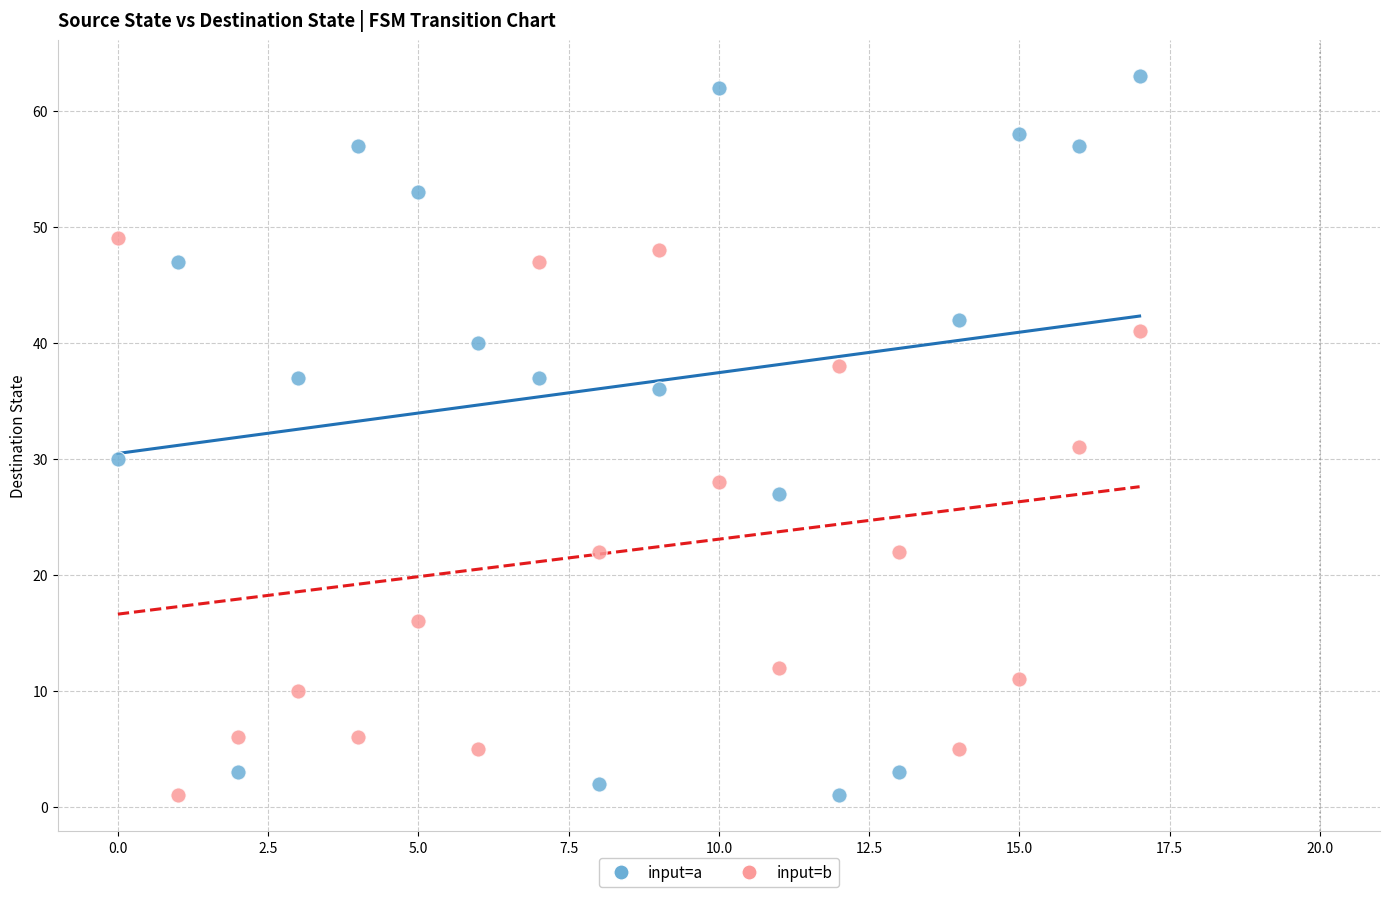

Across all data points, what is the range of Y values (max minus min)?

62